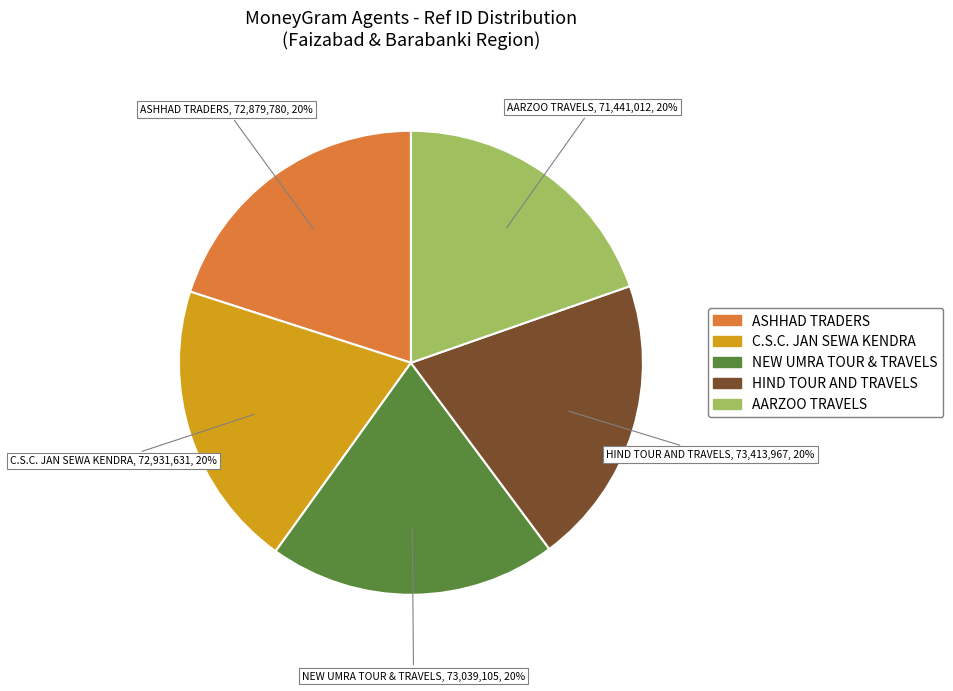

Is there a majority slice in this chart?

No